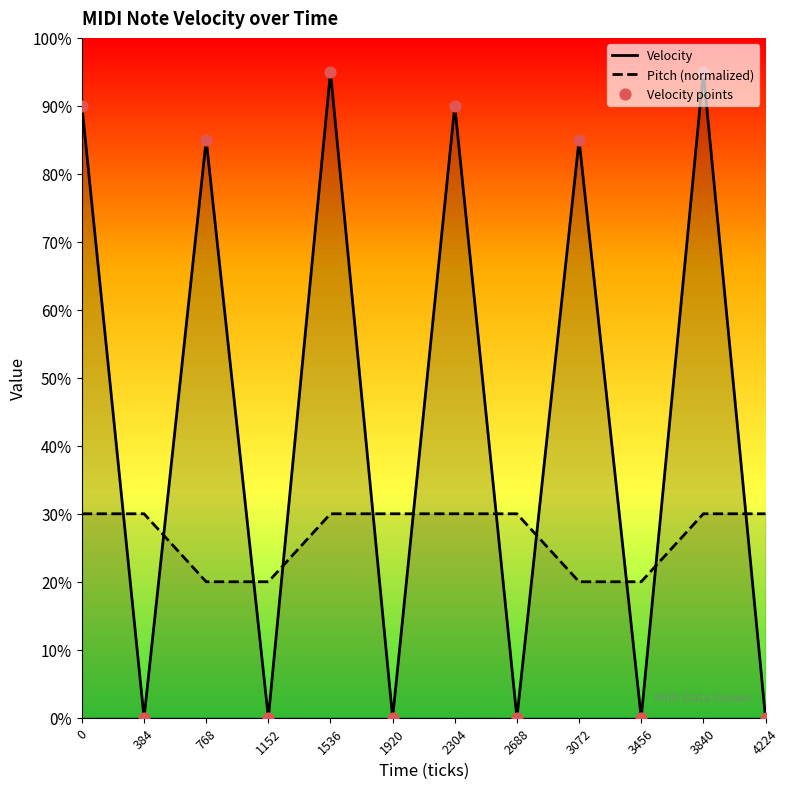

What are all the series names shown in the legend?

Velocity, Pitch (normalized), Velocity points